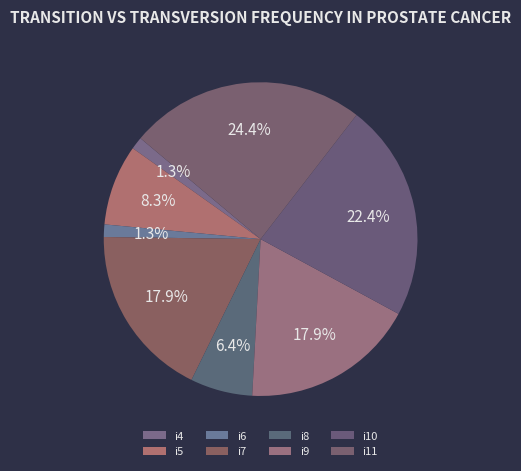

Count the number of slices in the pie.

8